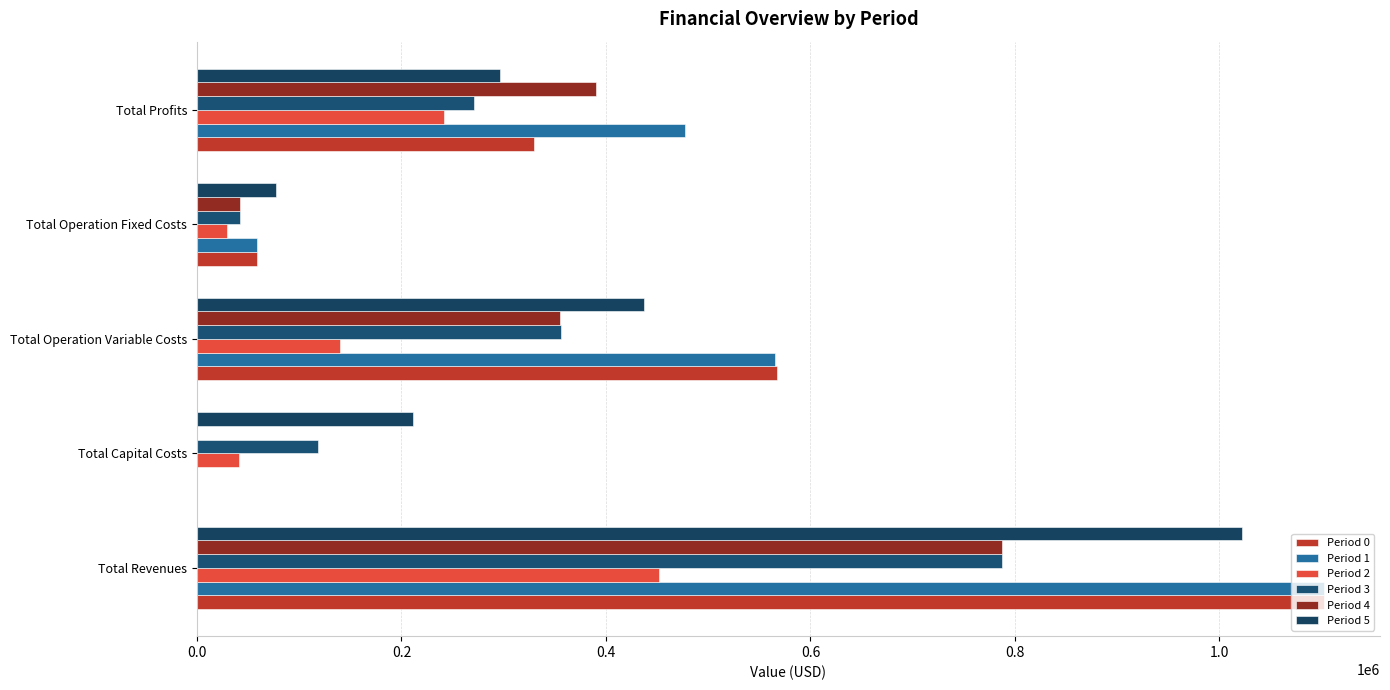

How many data points in Period 3 are above 270882?

3